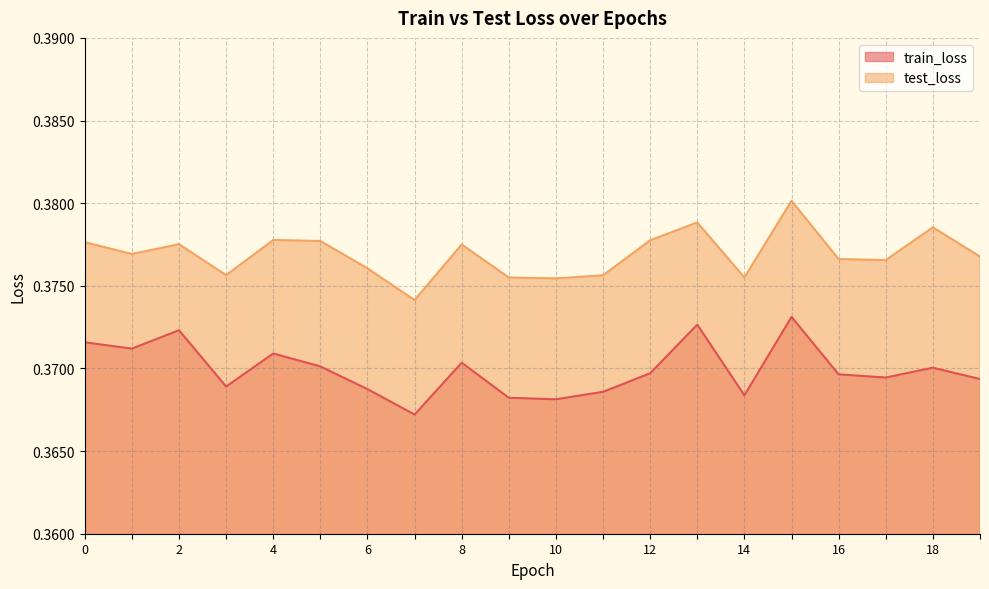

How many lines are shown in the chart?

2